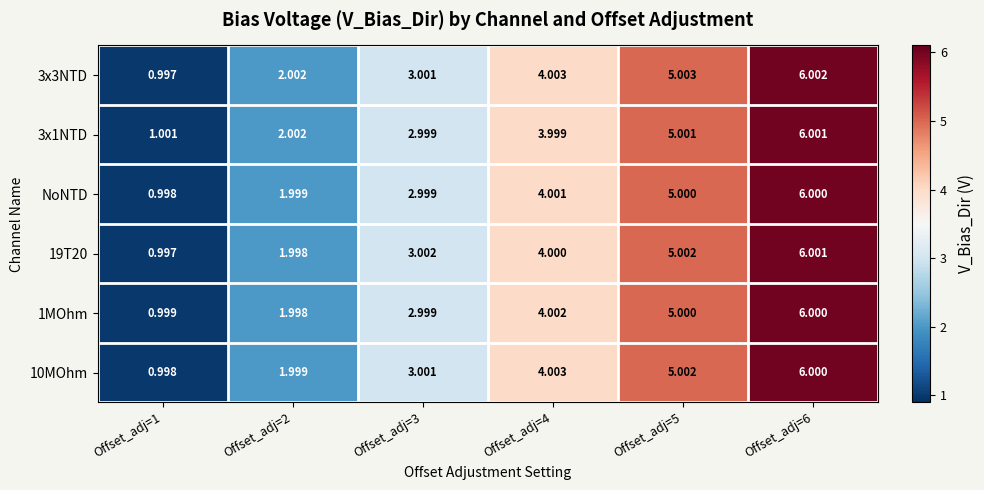

How many series are shown in this chart?

6